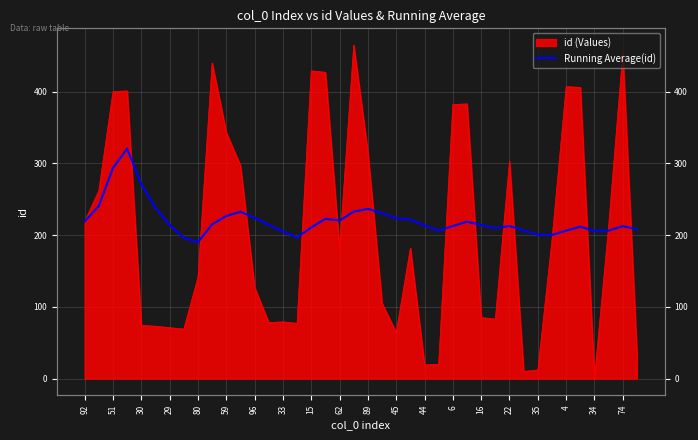

What is the label of the 7th point from the left?

29